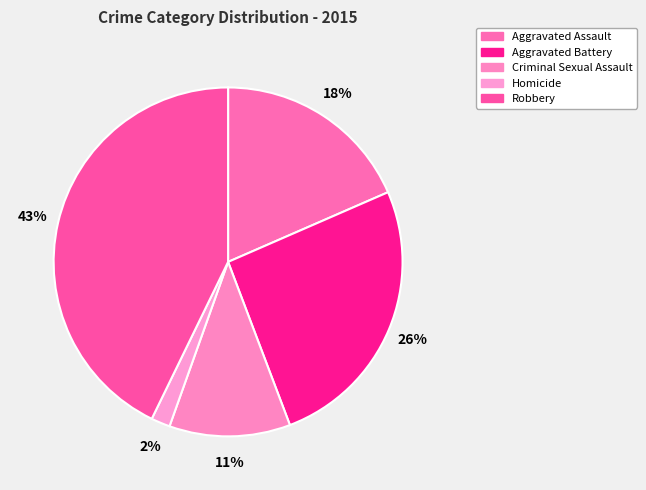

Does Criminal Sexual Assault represent more than half of the total?

No